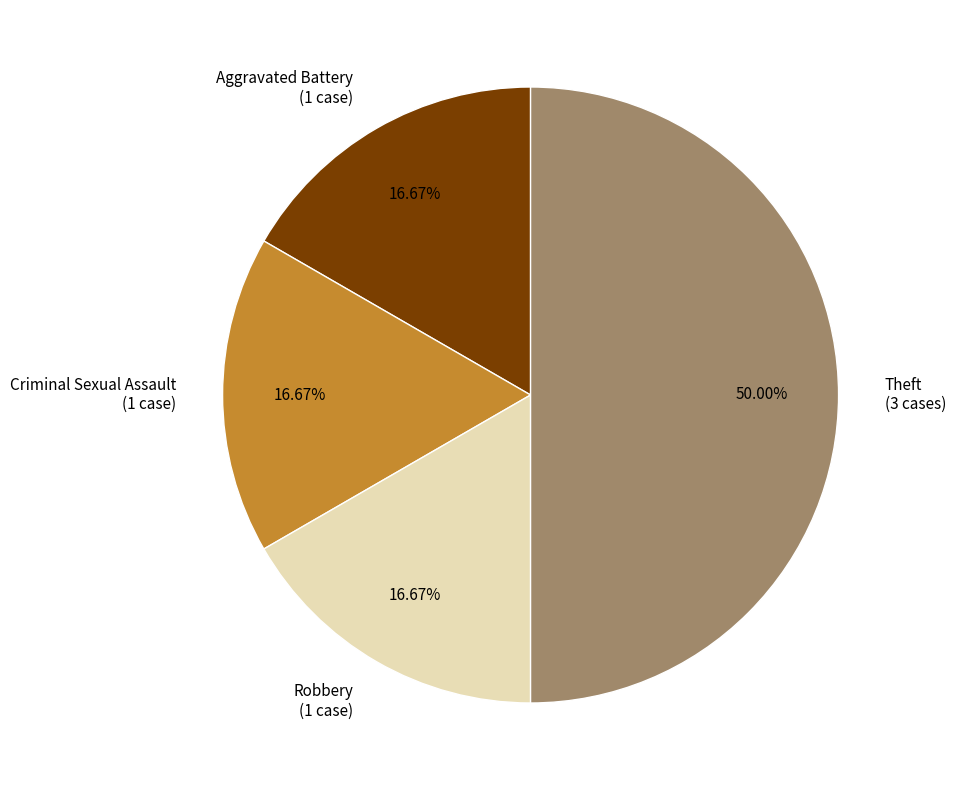

How many slices are in this pie chart?

4